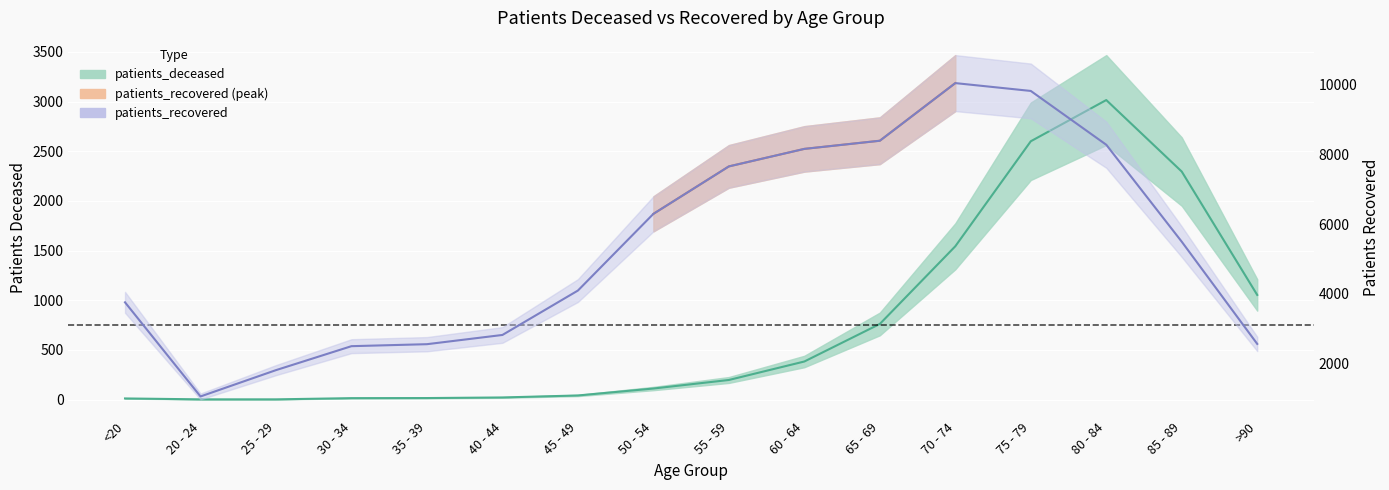

Count the number of data series in this chart.

2